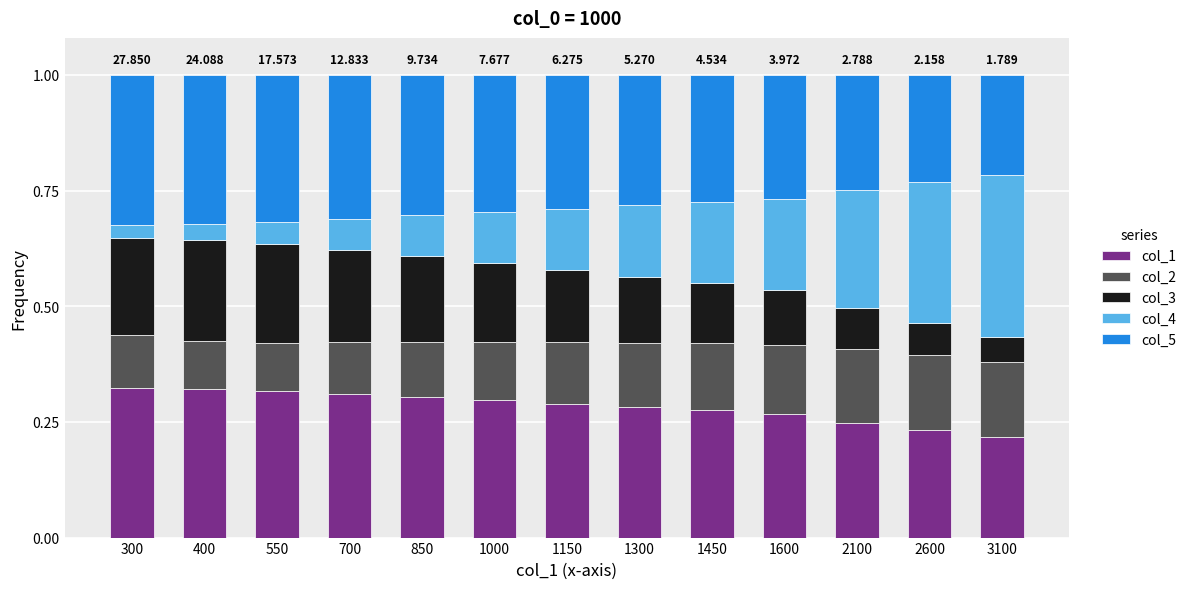

At how many categories does at least one series exceed 0?

13